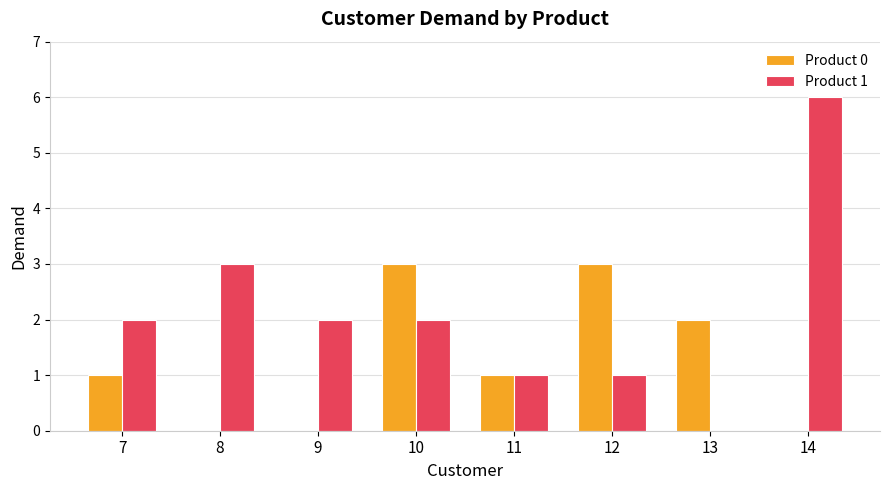

What is the maximum value shown in the chart?

6